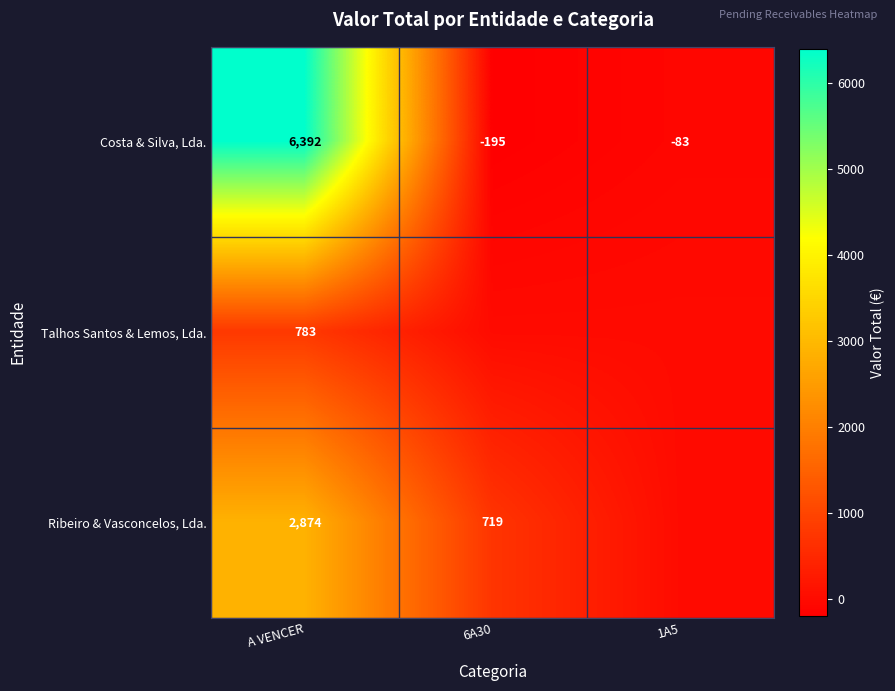

Rank the categories by Costa & Silva, Lda. value from highest to lowest.

A VENCER, 1A5, 6A30